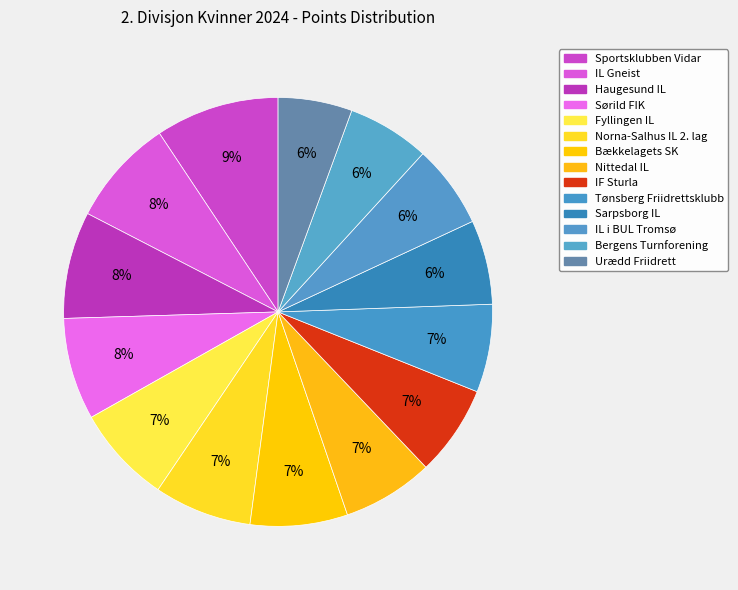

Is there any slice that represents more than half of the pie?

No